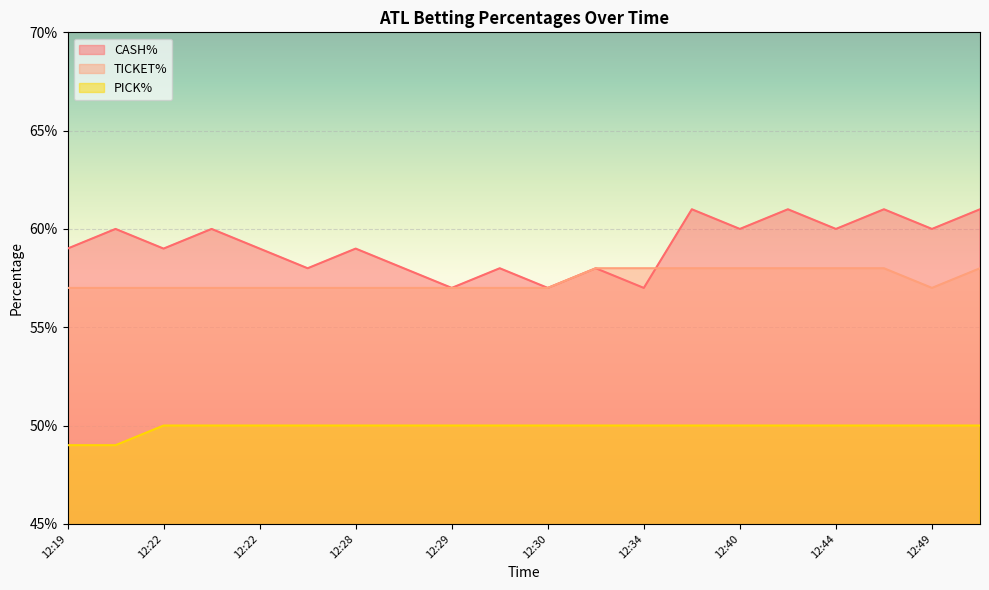

Which series has the largest total across all categories?

CASH%